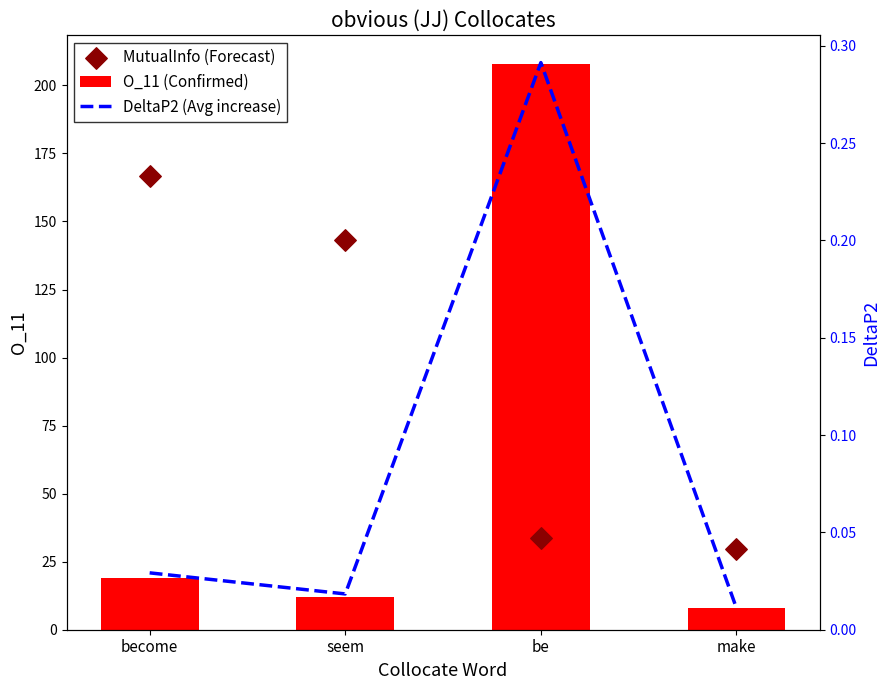

Which series contains the lowest Y value?

DeltaP2 (Avg increase)